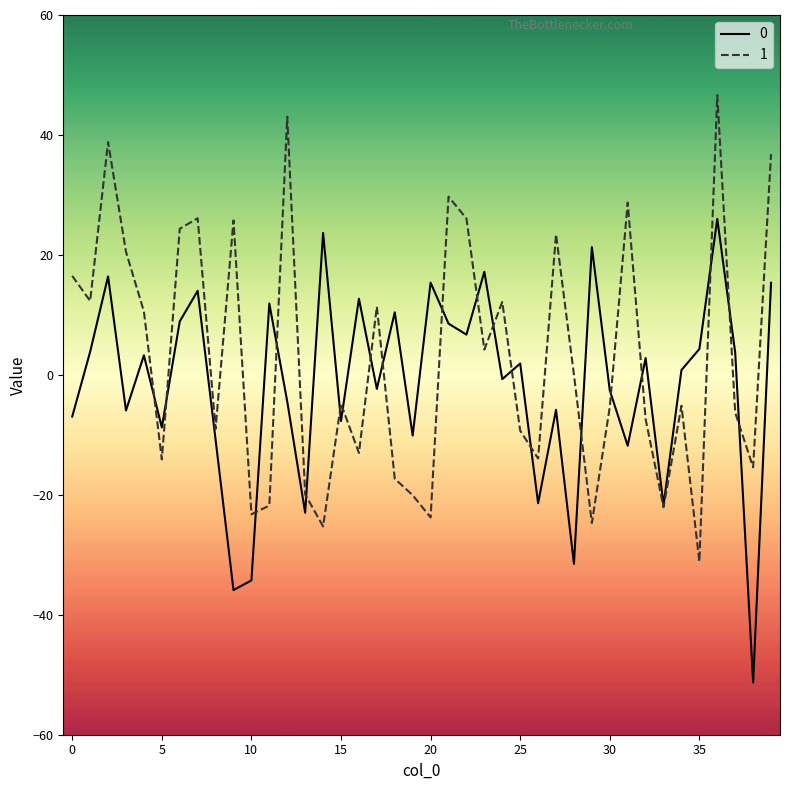

How many distinct data groups are displayed?

2